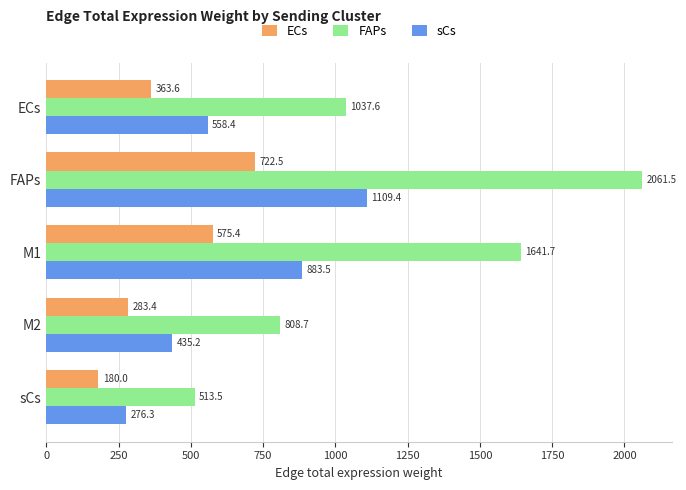

True or false: ECs has a value of 1285.2 at FAPs.

False